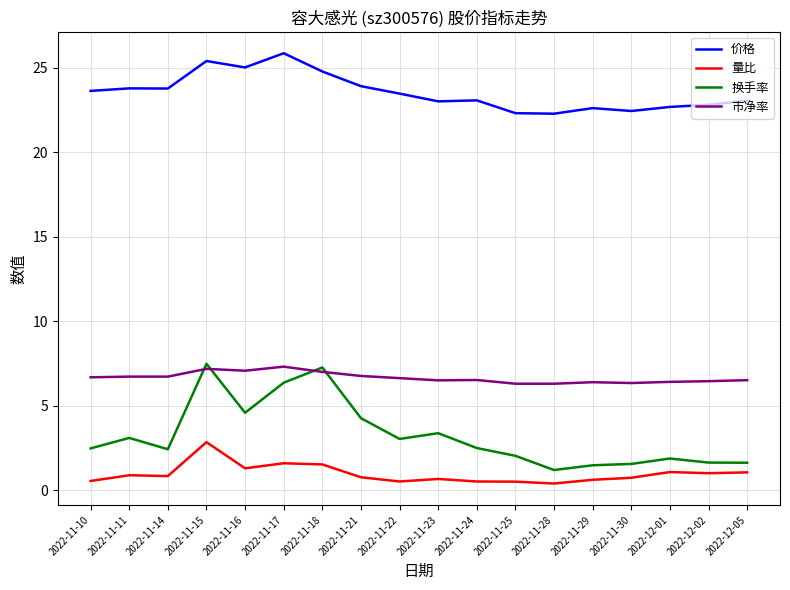

Which series has the largest range (max minus min)?

换手率